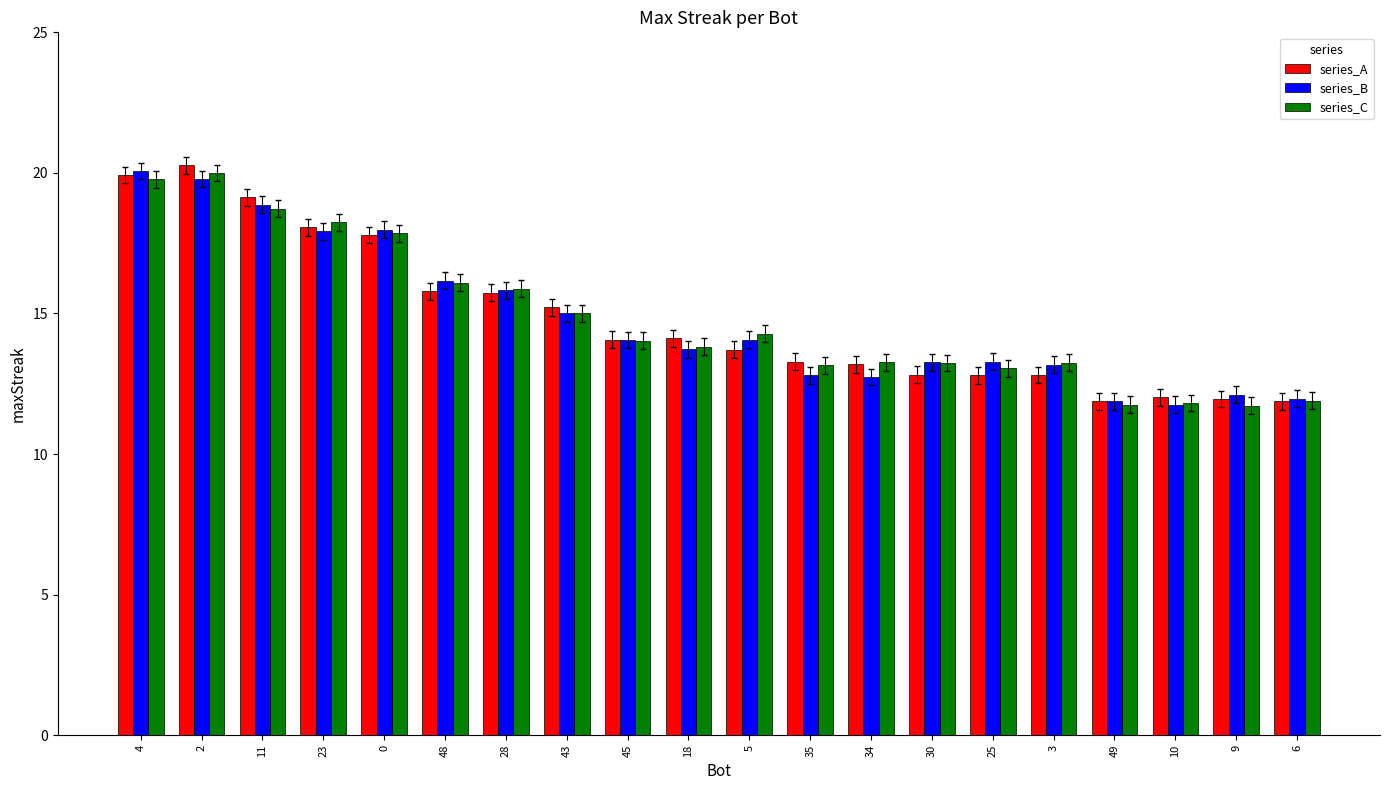

What is the difference between the maximum and minimum values in the series_C series?

8.3